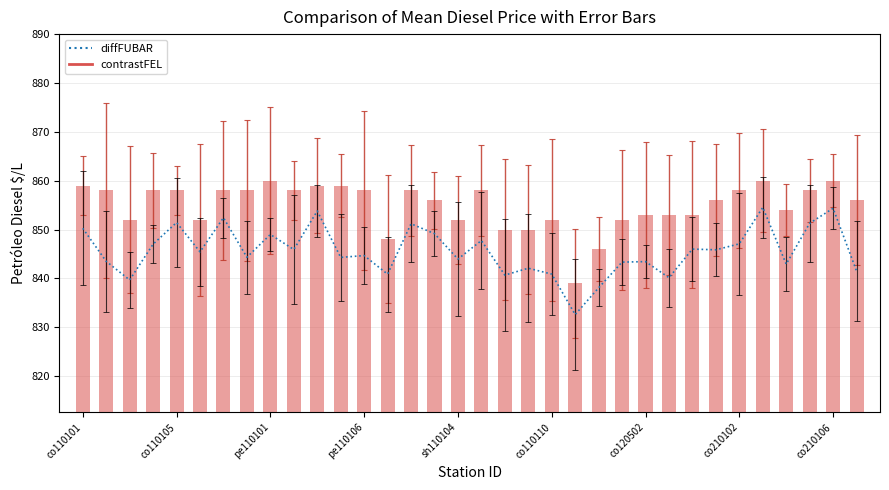

What are all the series names shown in the legend?

contrastFEL, diffFUBAR